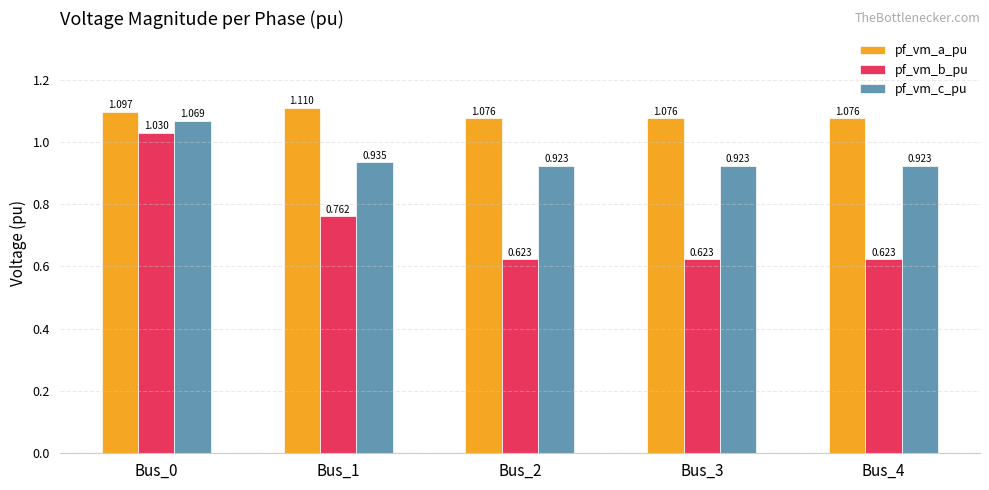

Count the pf_vm_a_pu values in the range 1 to 2.

5